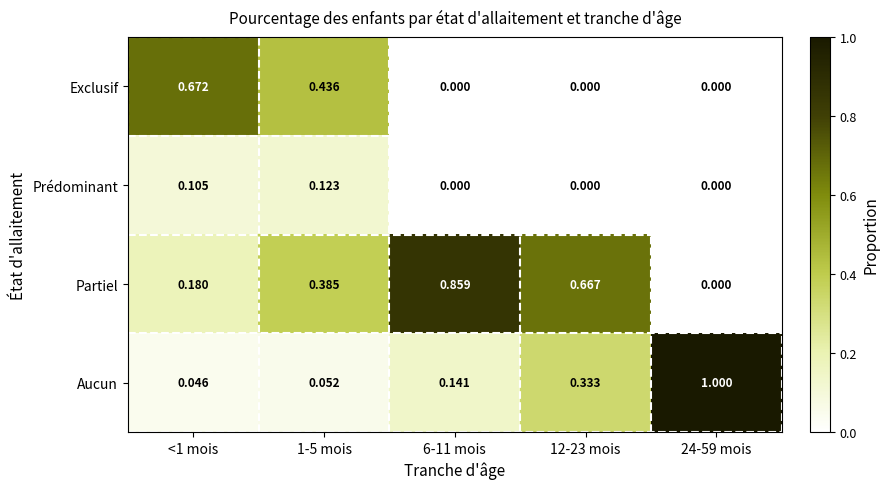

Rank the series by their maximum value, from highest to lowest.

Aucun, Partiel, Exclusif, Prédominant